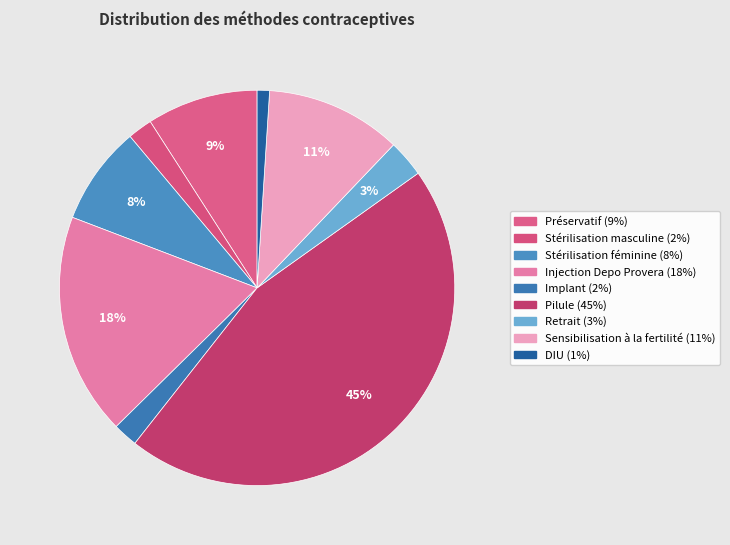

To the nearest percent, what is the average slice percentage?

11%